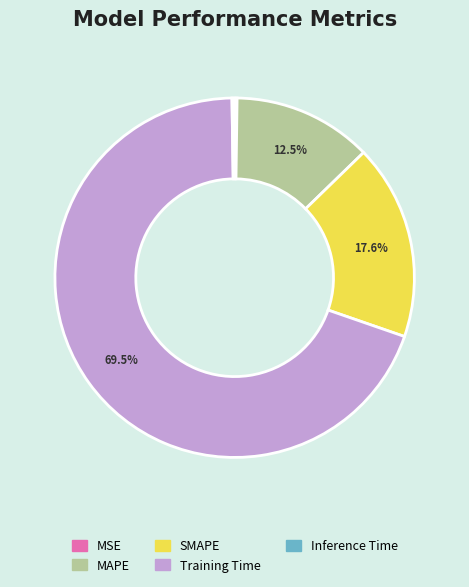

To the nearest percent, what is the average slice percentage?

20%